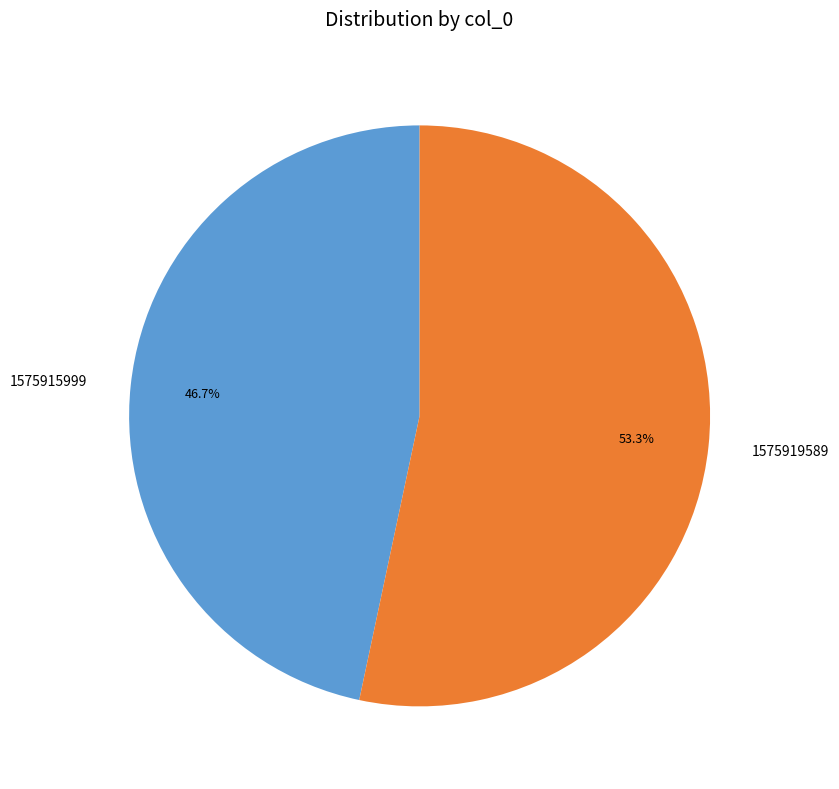

What percentage do 1575919589 and 1575915999 together represent?

100.0%